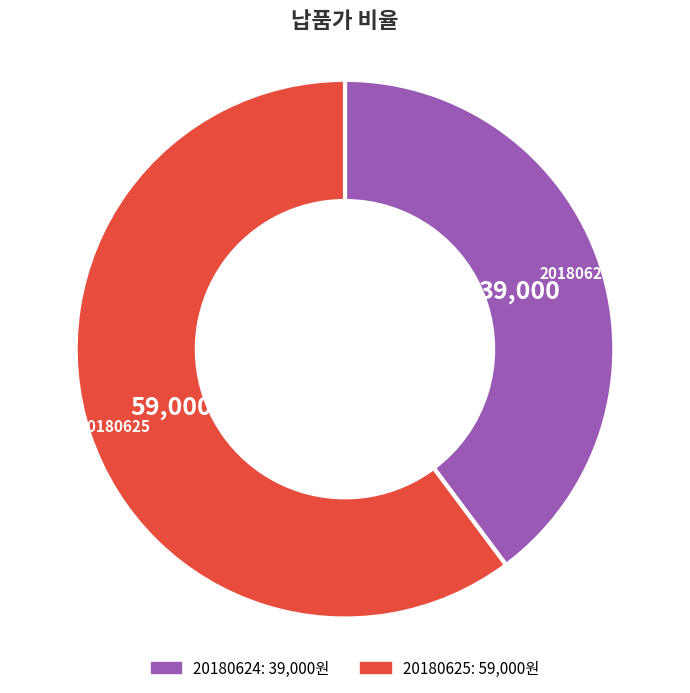

Combined, do 20180624 and 20180625 account for over 50%?

Yes